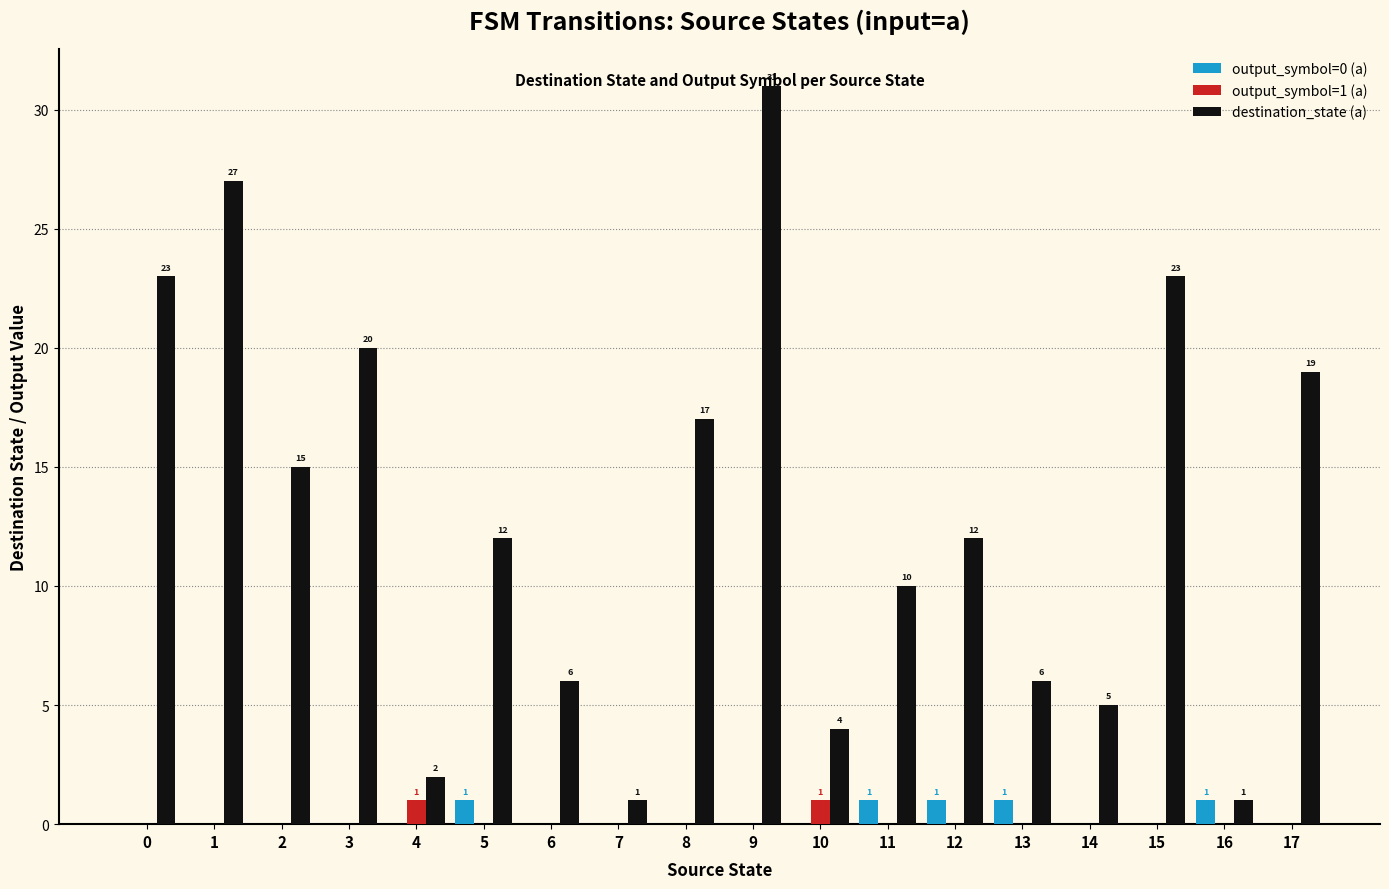

At which category does the chart reach its peak across all series?

9